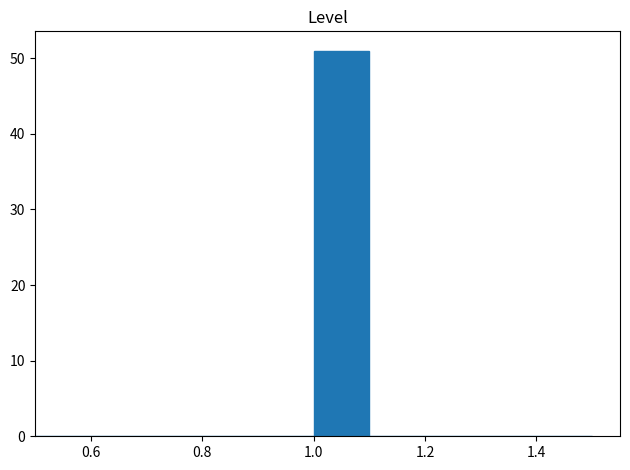

Over which range of the x-axis is the bar tallest?

1.0 to 1.1